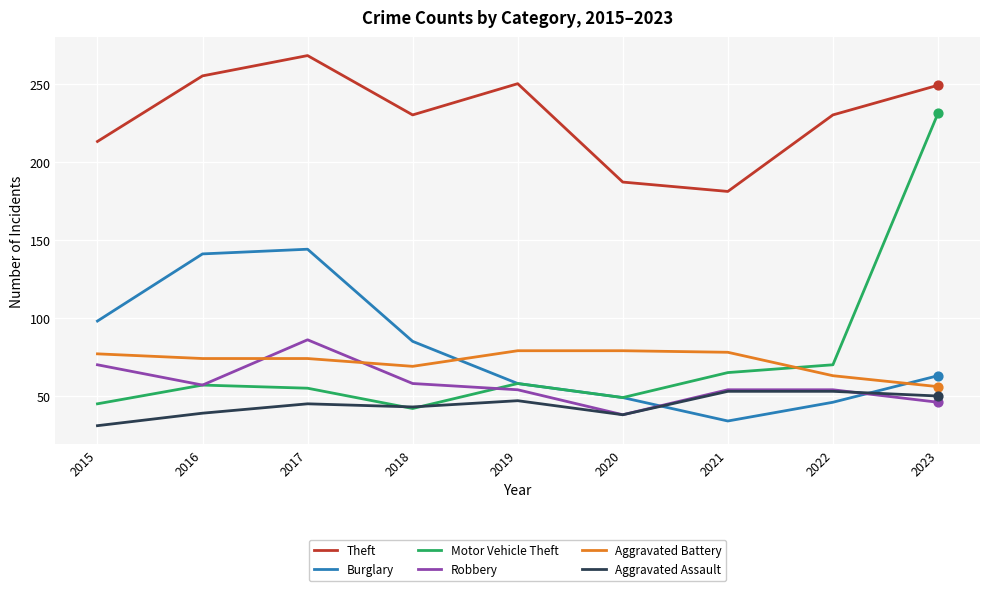

Is the value of Robbery at 2020 greater than the value of Theft at 2020?

No